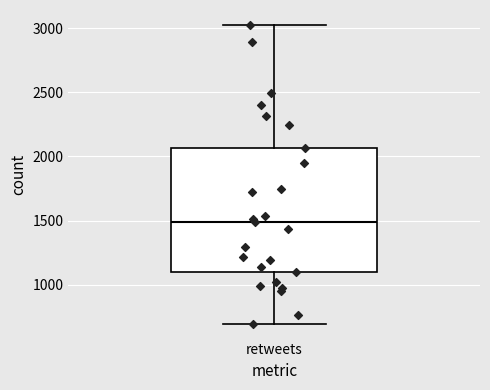

Where does the lower whisker of the box for retweets end on the y-axis? The values are not printed on the chart, so give them approximately, as read against the axis.

700